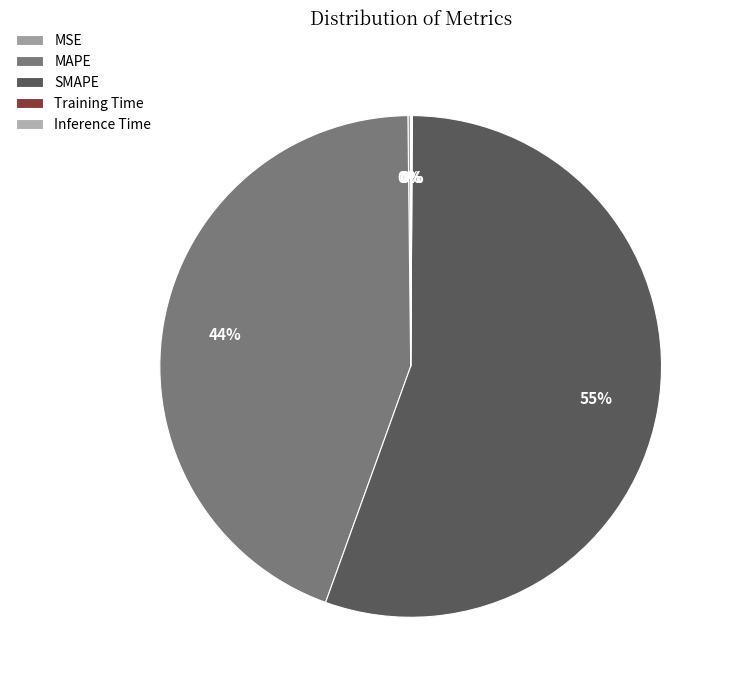

To the nearest percent, what is the difference between the largest and smallest slice percentages?

55%